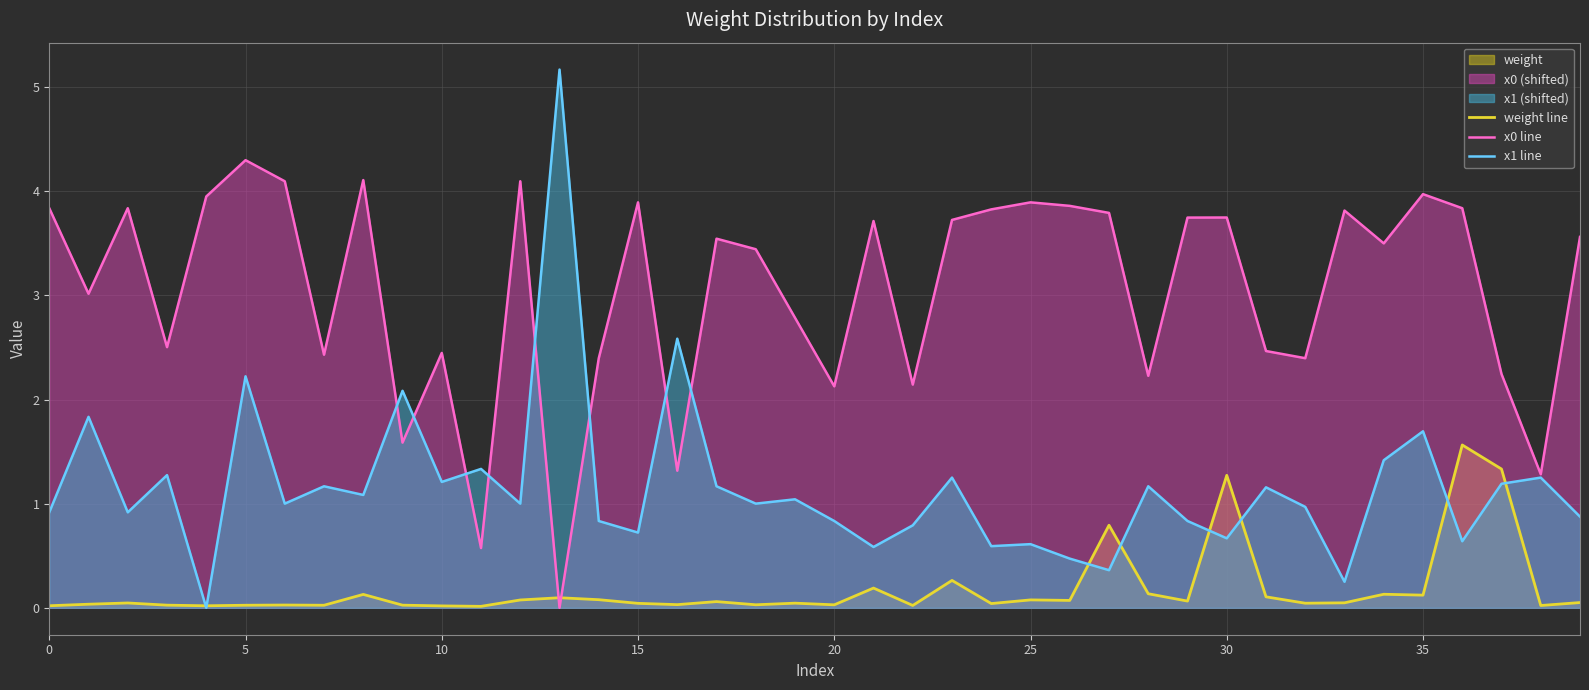

What is the difference between the second highest and minimum values in the x1 line series?

2.6